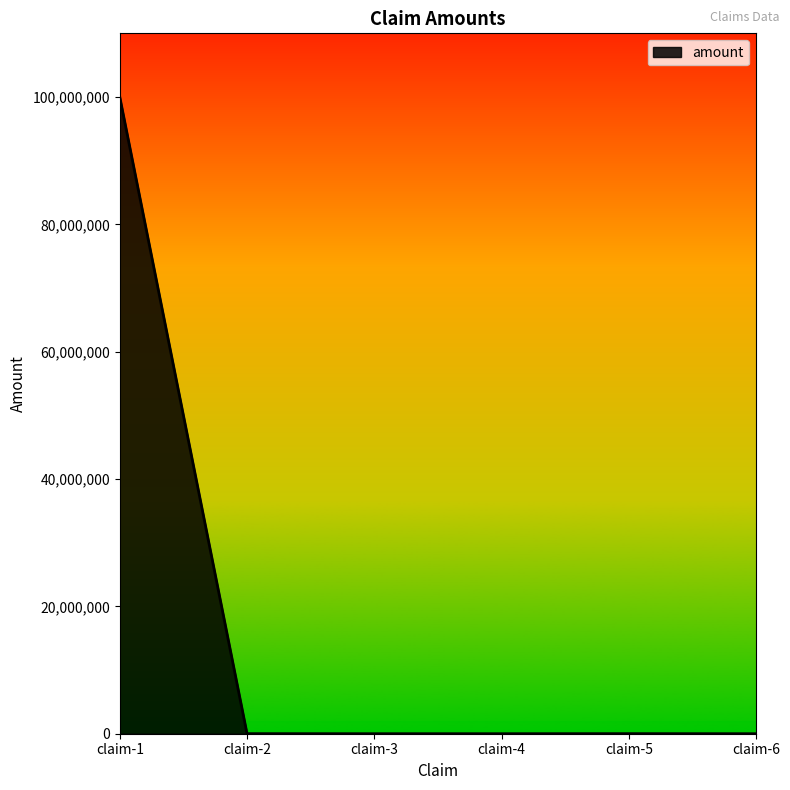

What is the sum of all values?

100020300